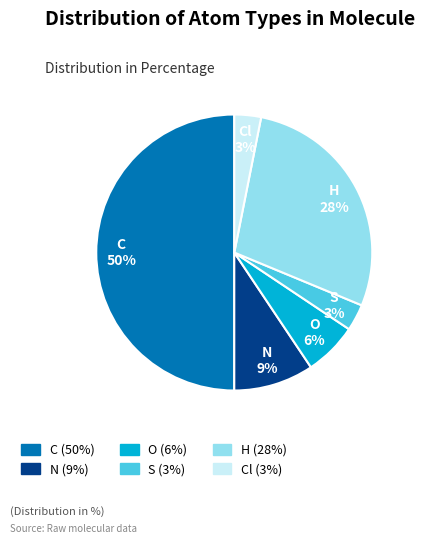

Do N and Cl together represent more than half of the pie?

No